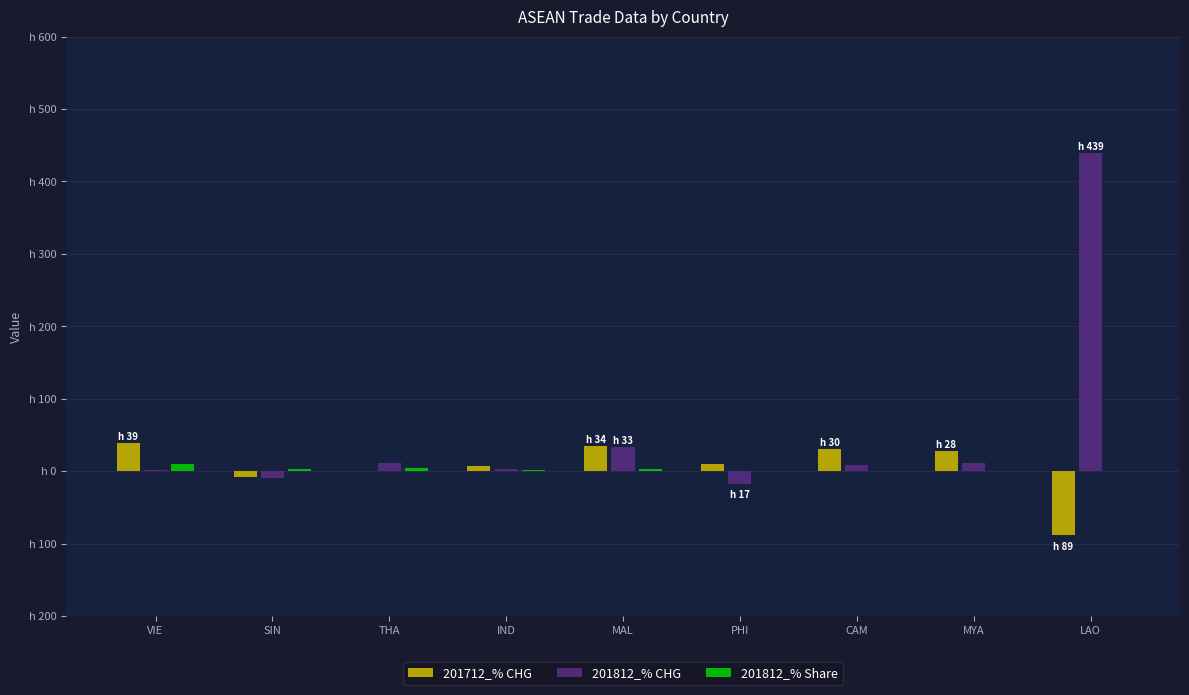

What are all the series names shown in the legend?

201712_% CHG, 201812_% CHG, 201812_% Share